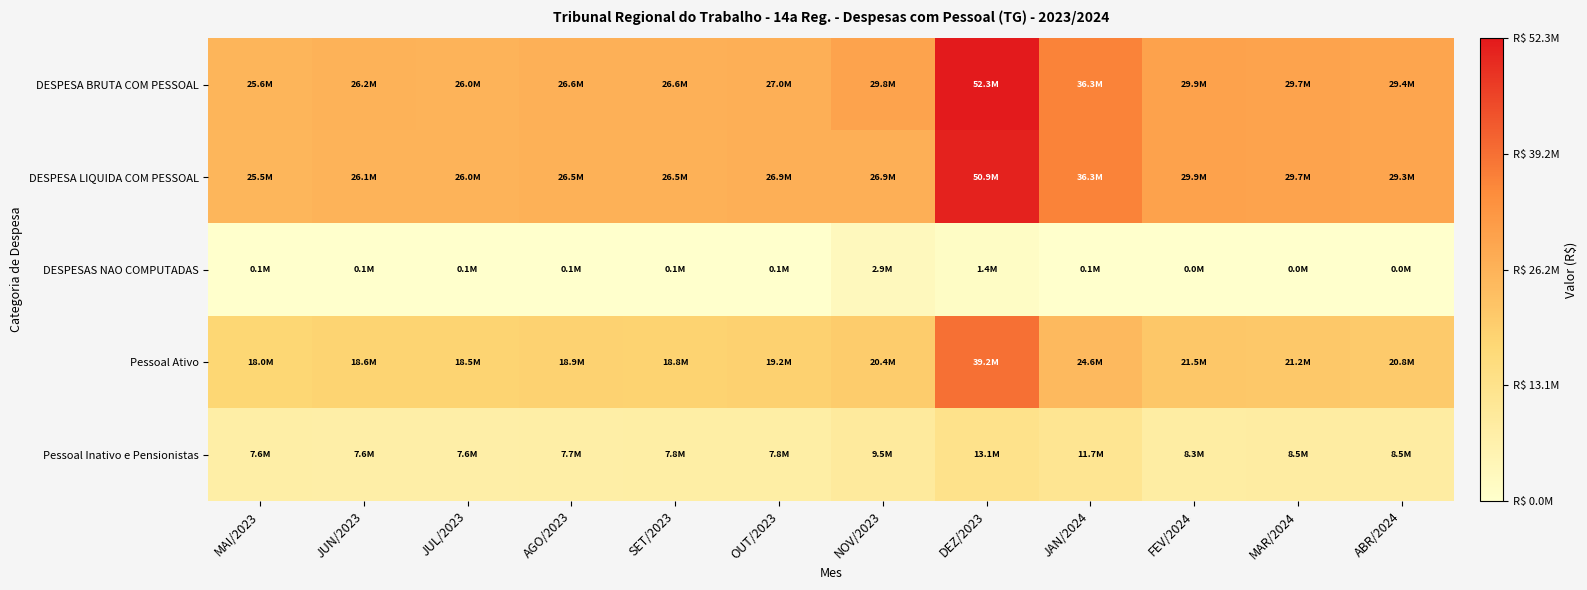

Reading right to left, extract all data points from this chart.

DESPESA BRUTA COM PESSOAL: ABR/2024=29363336.2	MAR/2024=29678060.6	FEV/2024=29889601.2	JAN/2024=36346030.4	DEZ/2023=52298312.3	NOV/2023=29833079.1	OUT/2023=26961393.0	SET/2023=26569701.3	AGO/2023=26609495.9	JUL/2023=26030989.9	JUN/2023=26167154.9	MAI/2023=25578724.4
DESPESA LIQUIDA COM PESSOAL: ABR/2024=29340573.7	MAR/2024=29654291.7	FEV/2024=29864744.6	JAN/2024=36274326.9	DEZ/2023=50904334.5	NOV/2023=26906256.5	OUT/2023=26890779.2	SET/2023=26499087.6	AGO/2023=26546362.7	JUL/2023=25957018.1	JUN/2023=26096498.0	MAI/2023=25508745.8
DESPESAS NAO COMPUTADAS: ABR/2024=22762.5	MAR/2024=23768.9	FEV/2024=24856.6	JAN/2024=71703.4	DEZ/2023=1393977.9	NOV/2023=2926822.6	OUT/2023=70613.8	SET/2023=70613.8	AGO/2023=63133.2	JUL/2023=73971.8	JUN/2023=70656.9	MAI/2023=69978.6
Pessoal Ativo: ABR/2024=20831711.6	MAR/2024=21211533.2	FEV/2024=21541050.1	JAN/2024=24638819.4	DEZ/2023=39198608.5	NOV/2023=20371286.4	OUT/2023=19155570.0	SET/2023=18779807.3	AGO/2023=18912103.9	JUL/2023=18462580.6	JUN/2023=18594339.6	MAI/2023=17986496.7
Pessoal Inativo e Pensionistas: ABR/2024=8531624.6	MAR/2024=8466527.4	FEV/2024=8348551.1	JAN/2024=11707211.0	DEZ/2023=13099703.8	NOV/2023=9461792.8	OUT/2023=7805823.0	SET/2023=7789894.0	AGO/2023=7697392.1	JUL/2023=7568409.3	JUN/2023=7572815.3	MAI/2023=7592227.6